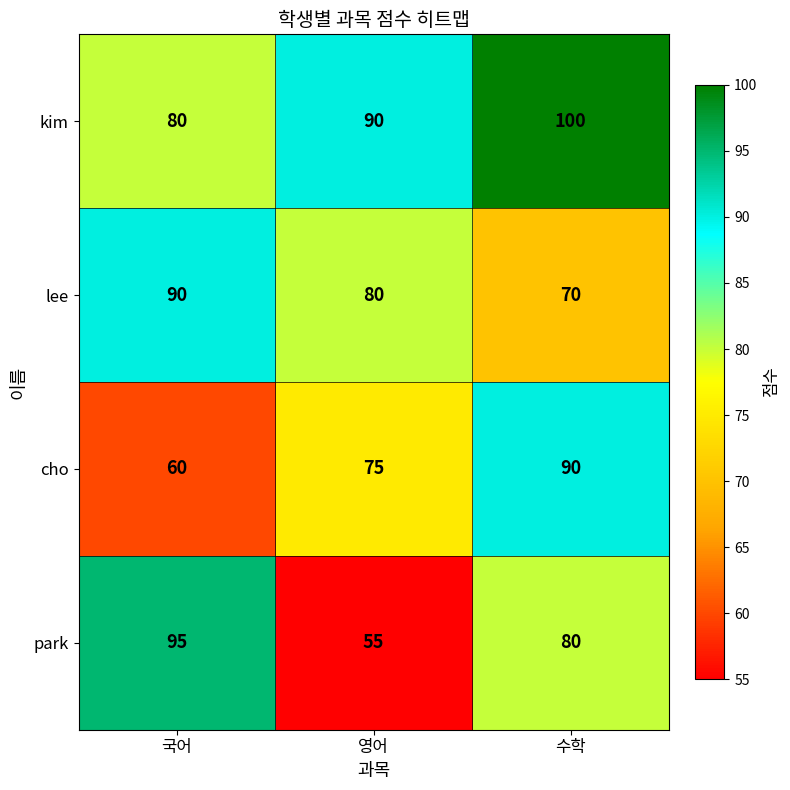

At which category is the sum across all series the highest?

수학